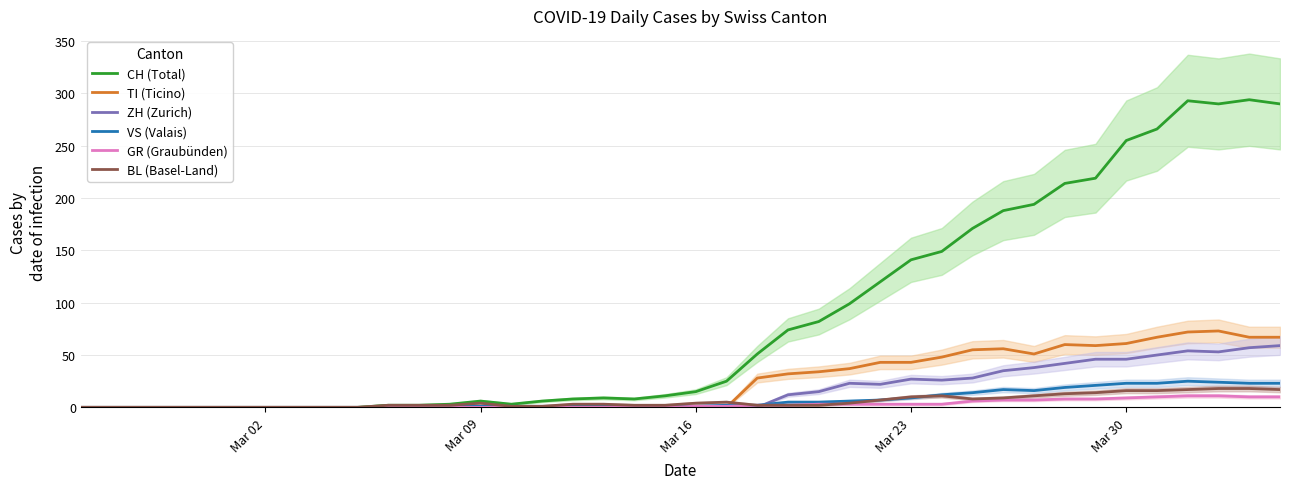

What is the greatest value displayed?

294